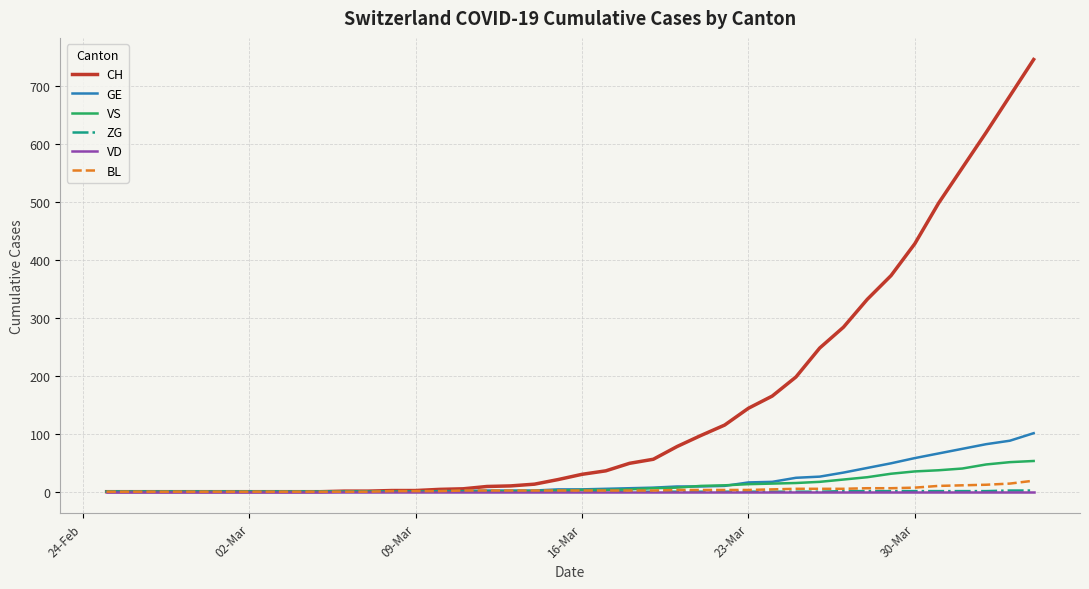

Which series has the largest total across all categories?

CH